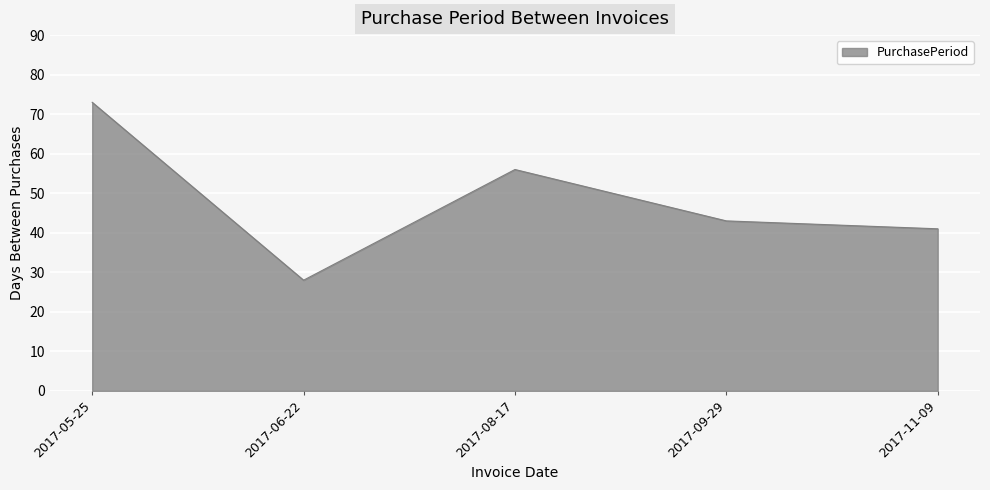

What is the difference between the maximum and minimum values?

45